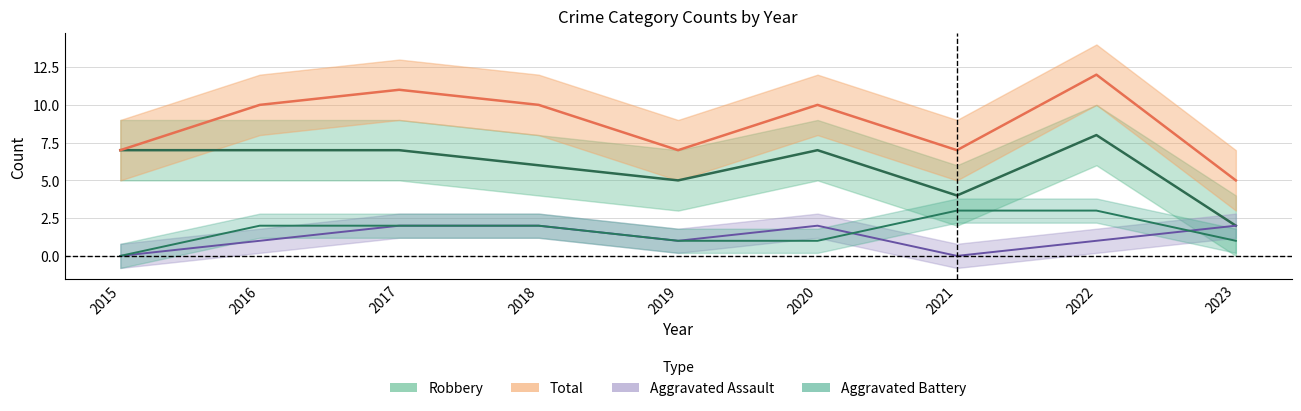

At which label is Total closest to 8?

2015